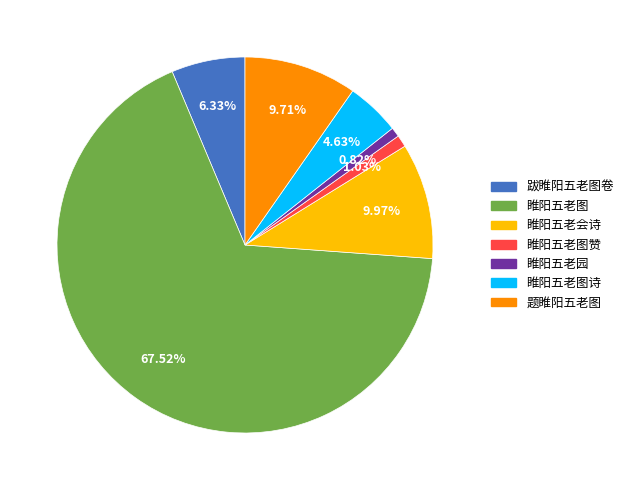

What is the majority slice?

睢阳五老图